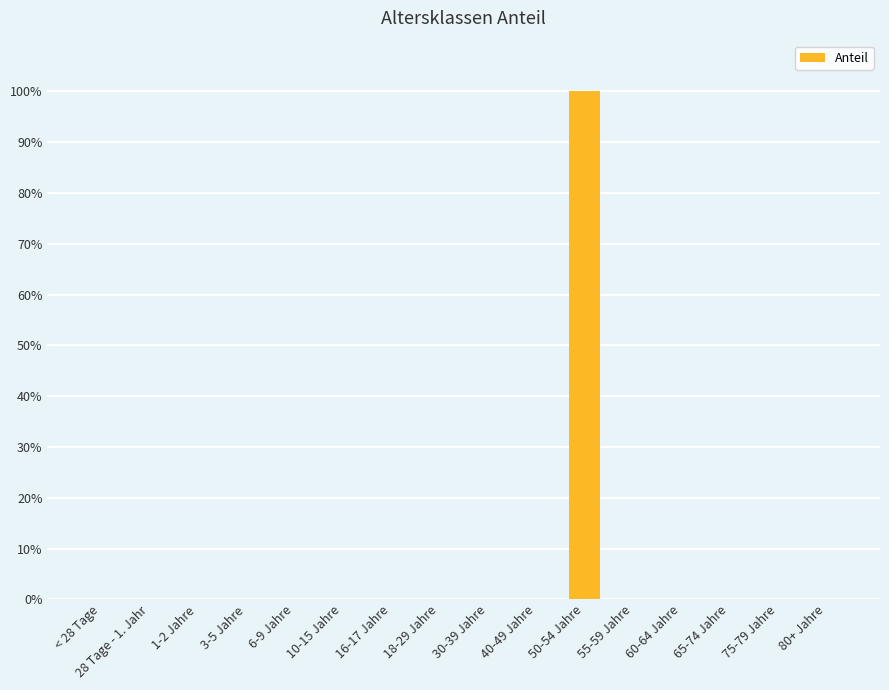

Read the value at 50-54 Jahre.

1